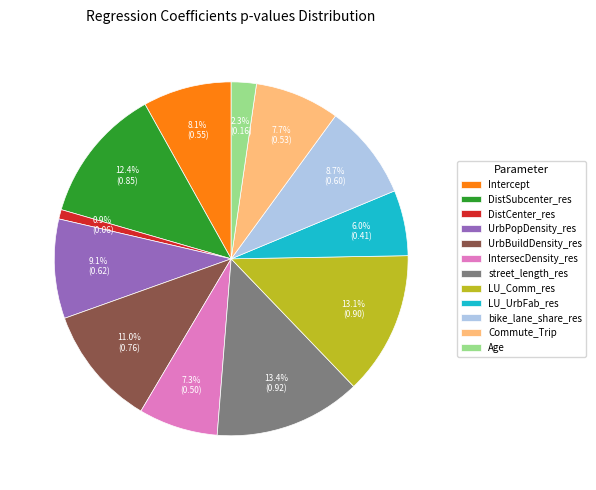

Which has a higher value, bike_lane_share_res or LU_Comm_res?

LU_Comm_res